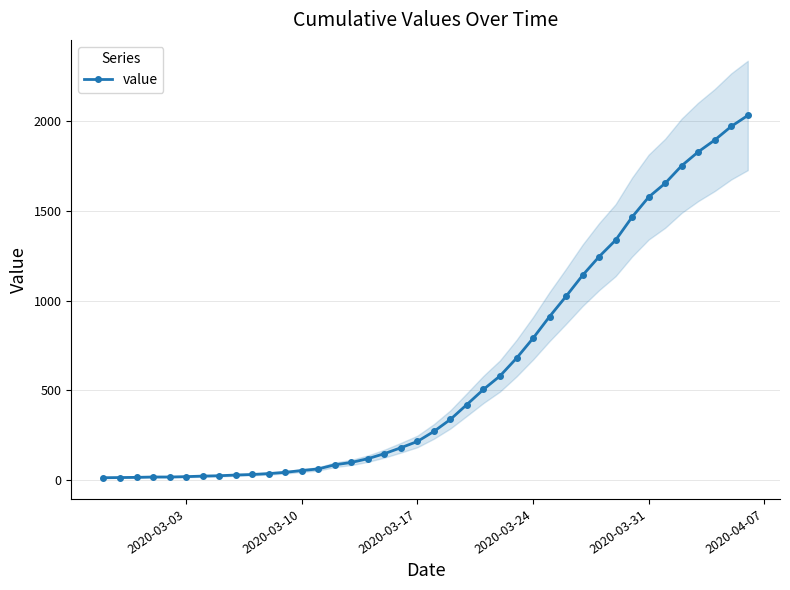

What is the greatest value displayed?

2032